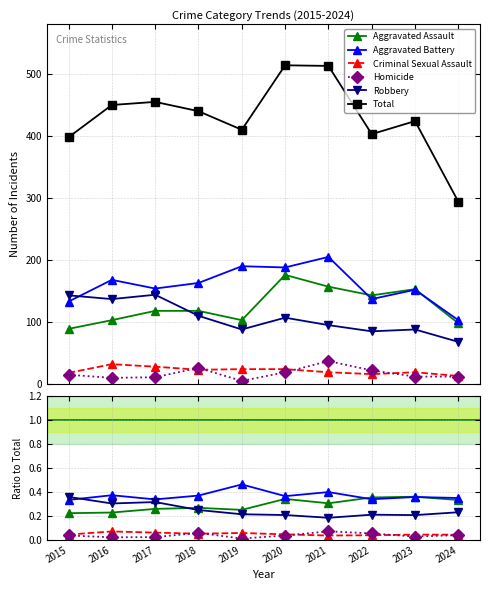

What is the sum of the Homicide values at 2015 and 2016?

0.1